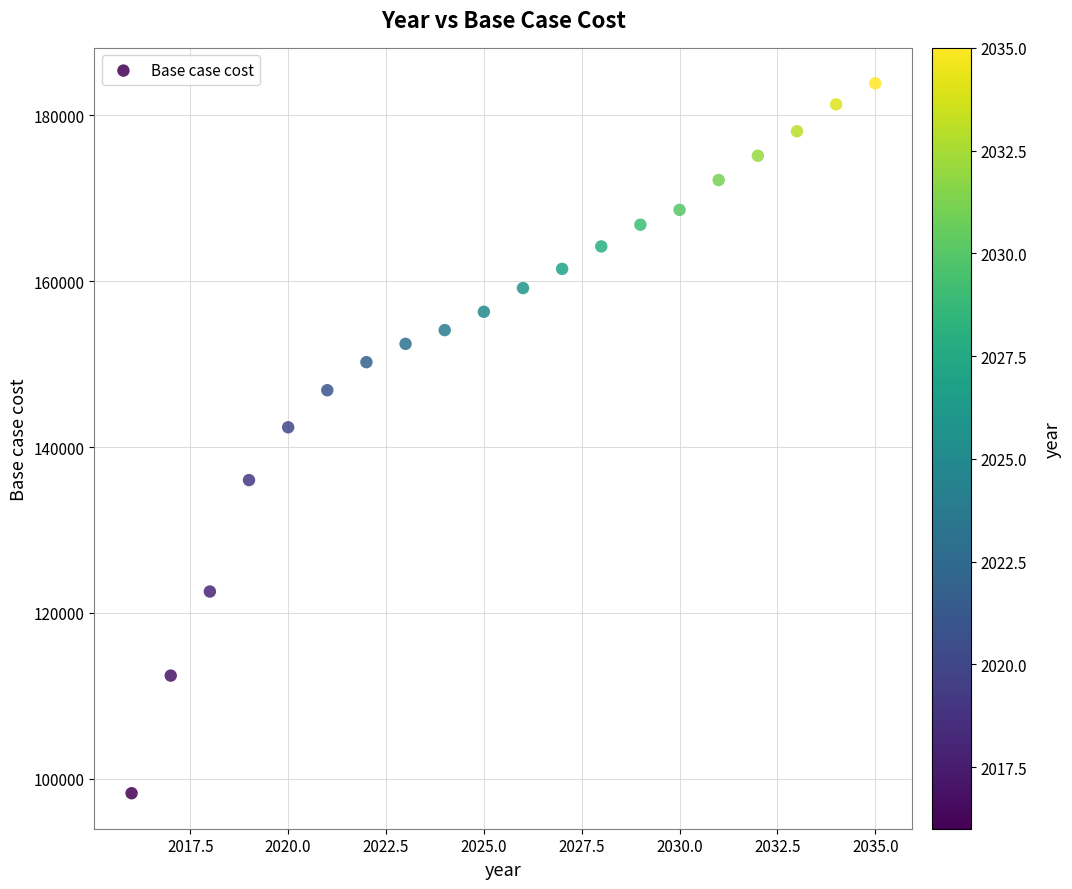

What Y value in the scatter plot is closest to 141052?

142378.0